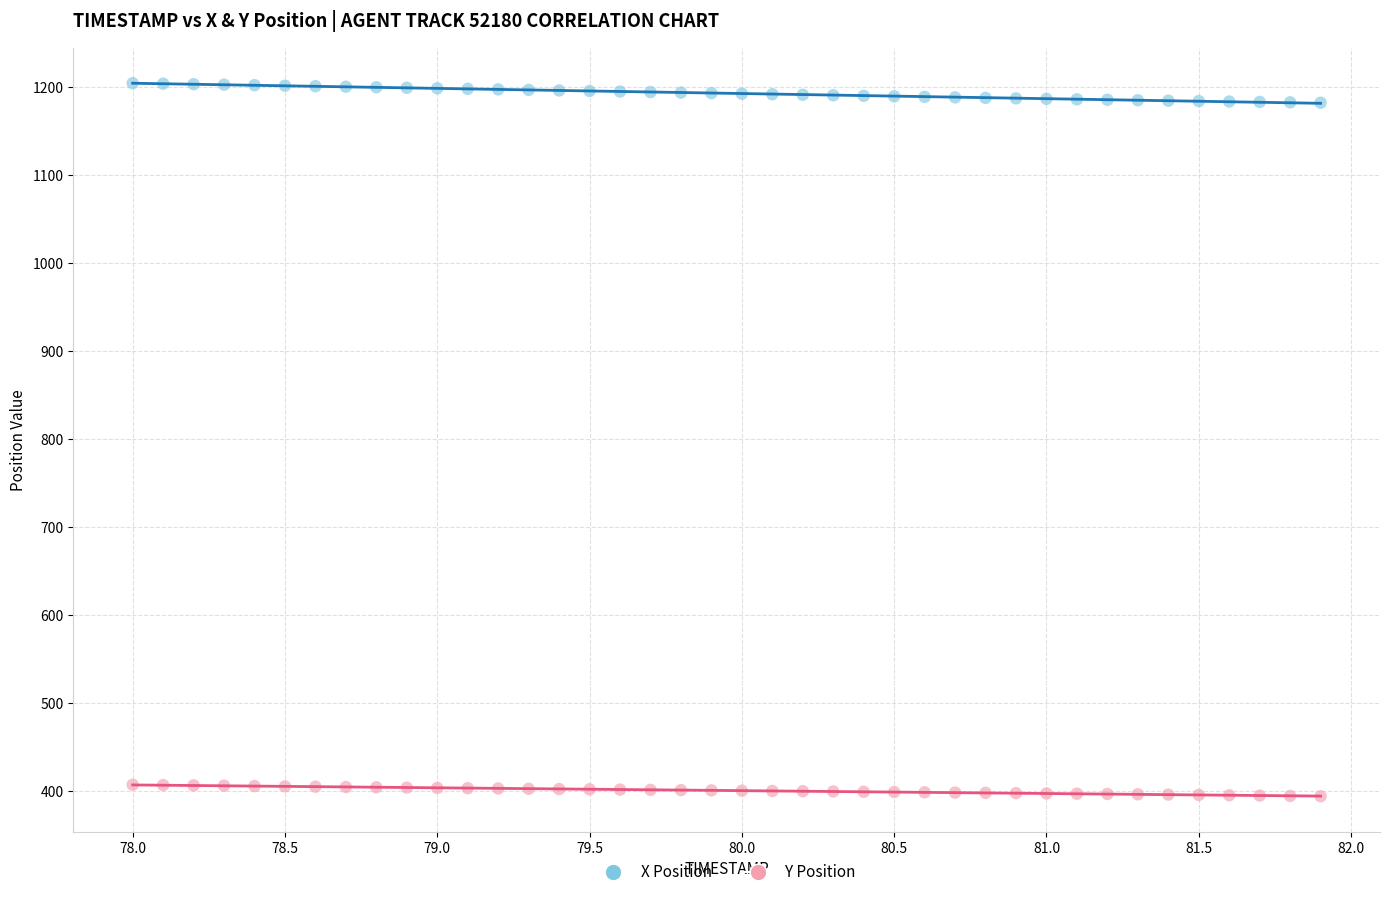

Across all data points, what is the range of X values (max minus min)?

3.9